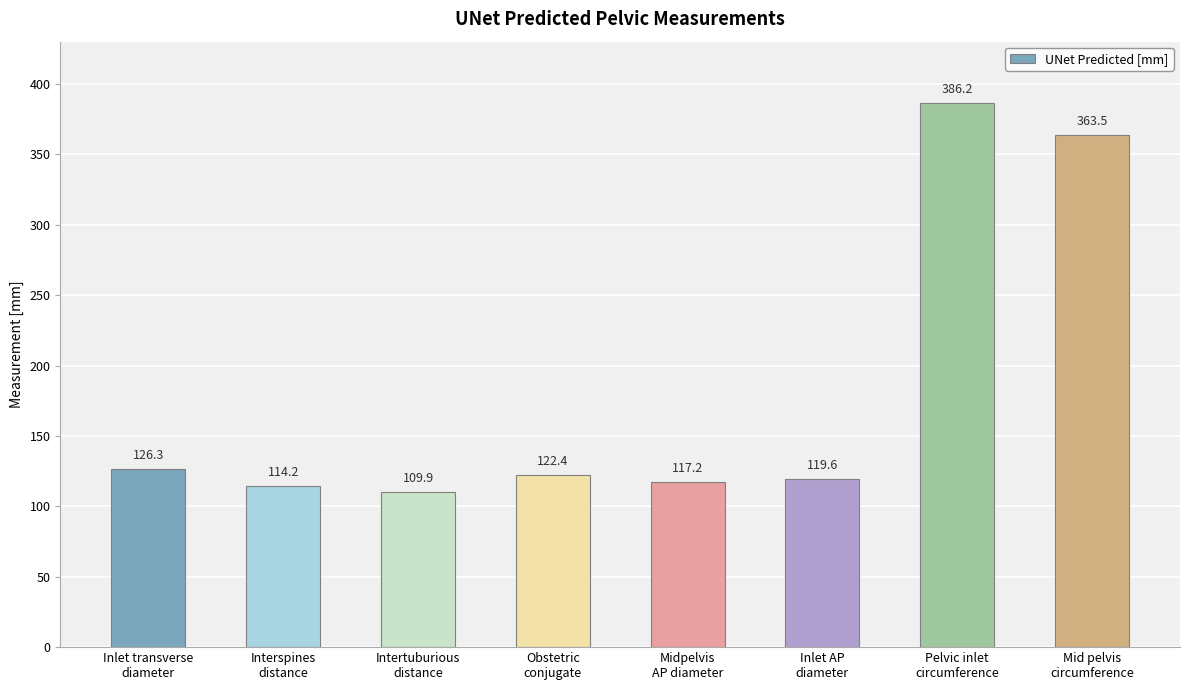

The value at Inlet AP
diameter is 42.4. True or false?

False